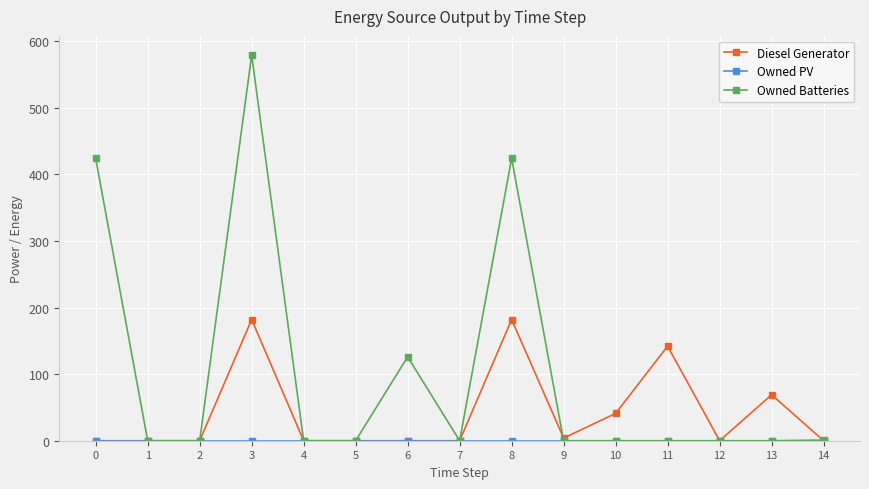

At how many categories does at least one series exceed 312?

3